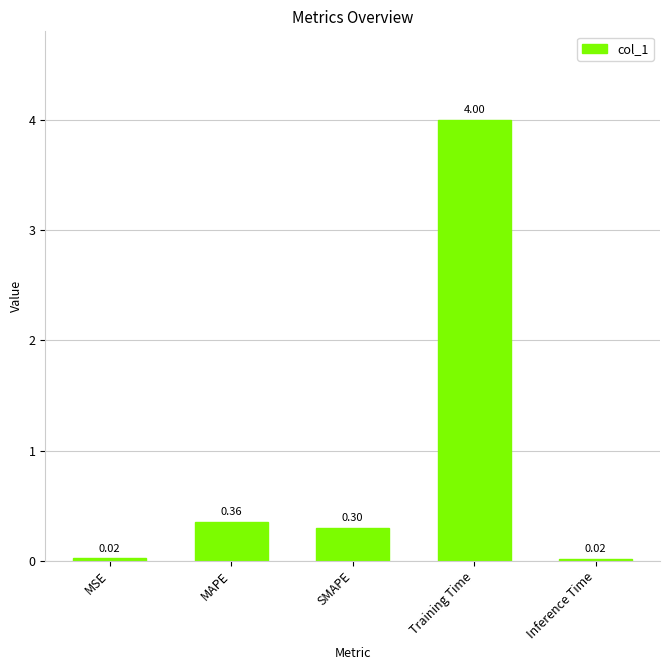

What is the difference between the maximum and minimum values?

4.0